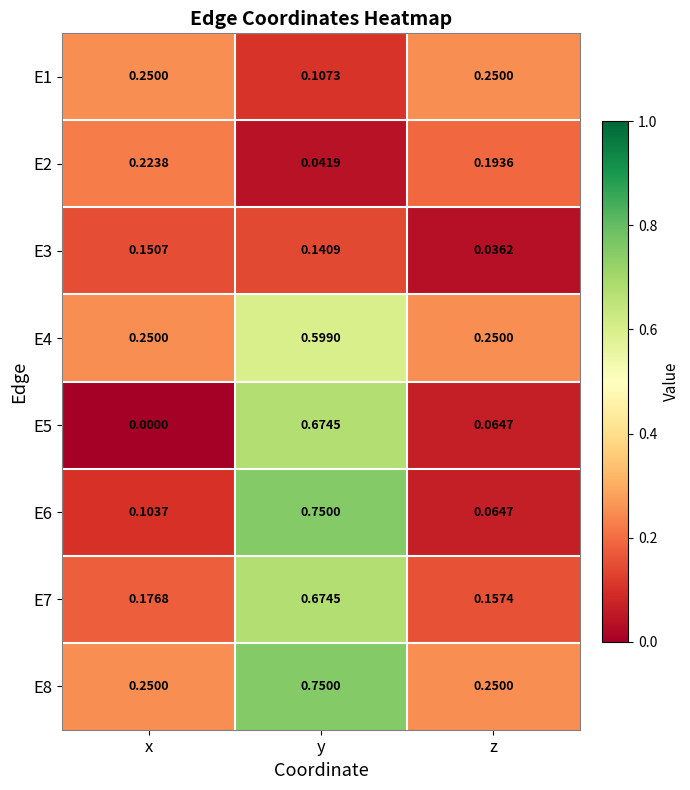

What is the total value across all series at y?

3.7